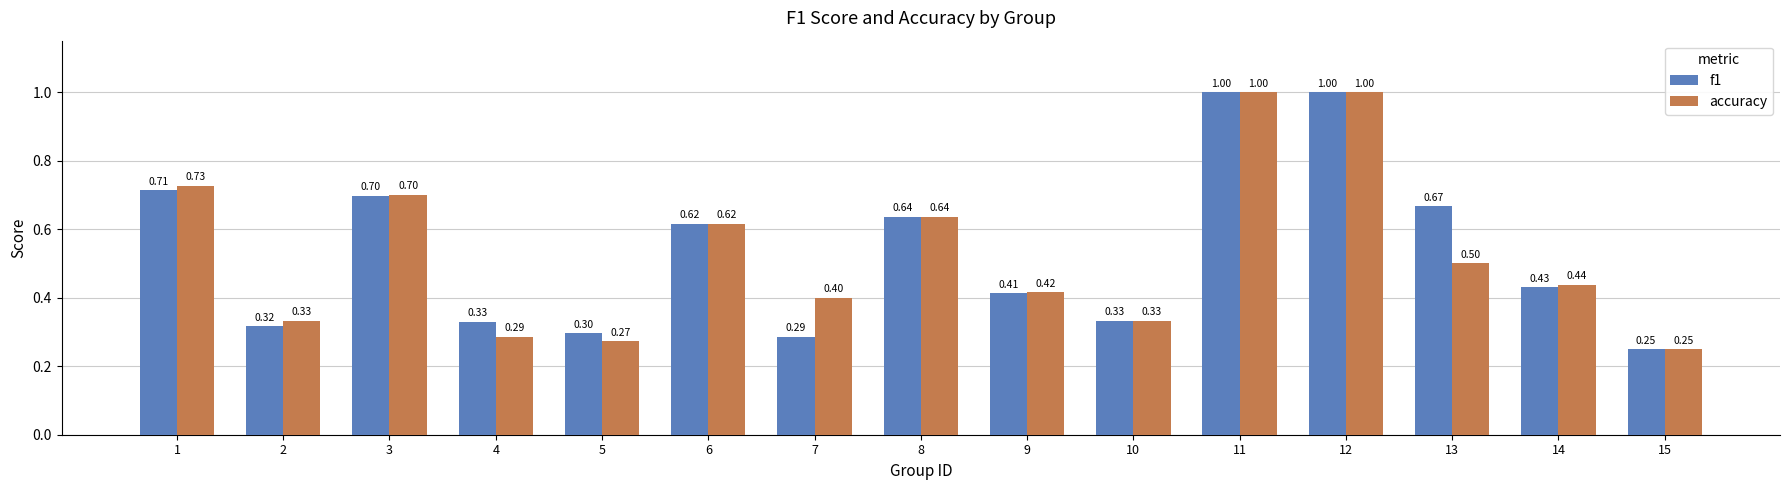

How many distinct data groups are displayed?

2